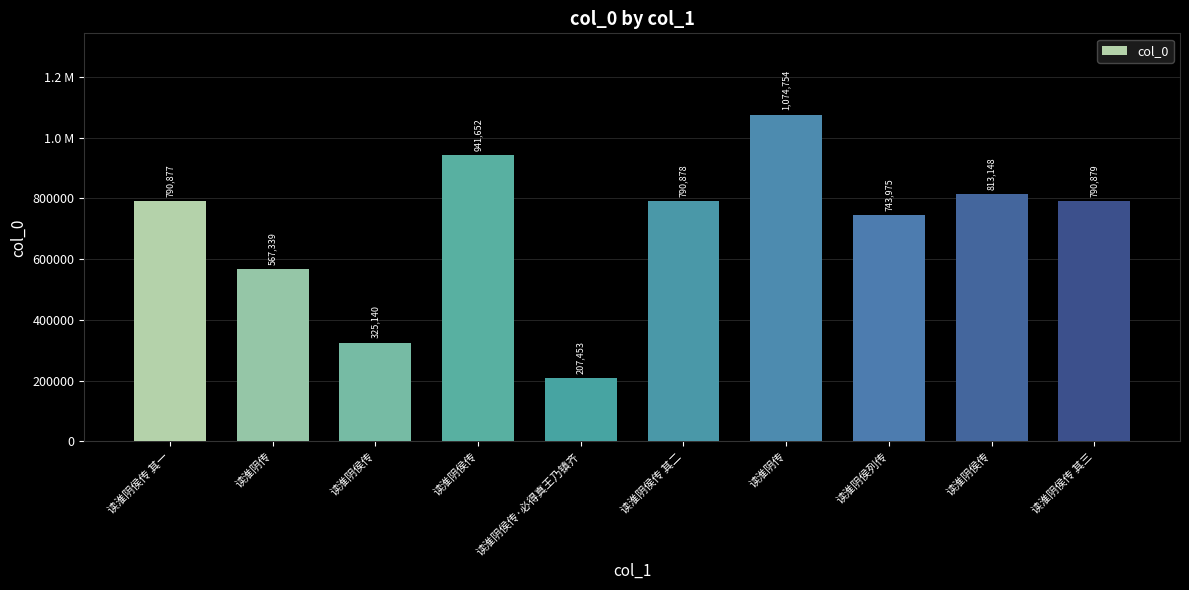

What is the maximum value shown in the chart?

1074754